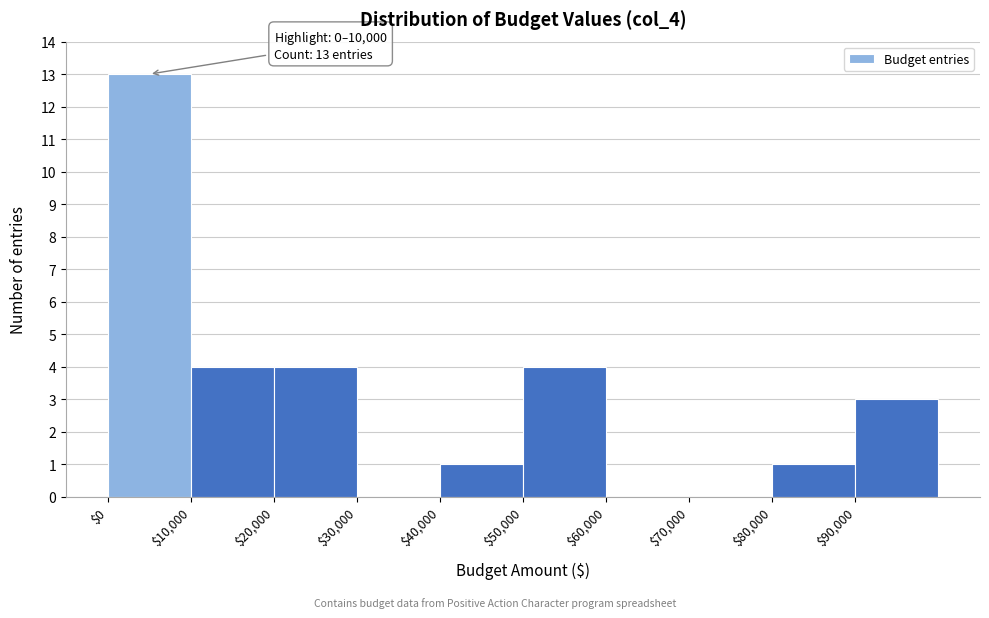

Over which range of the x-axis is the bar tallest?

0 to 10000